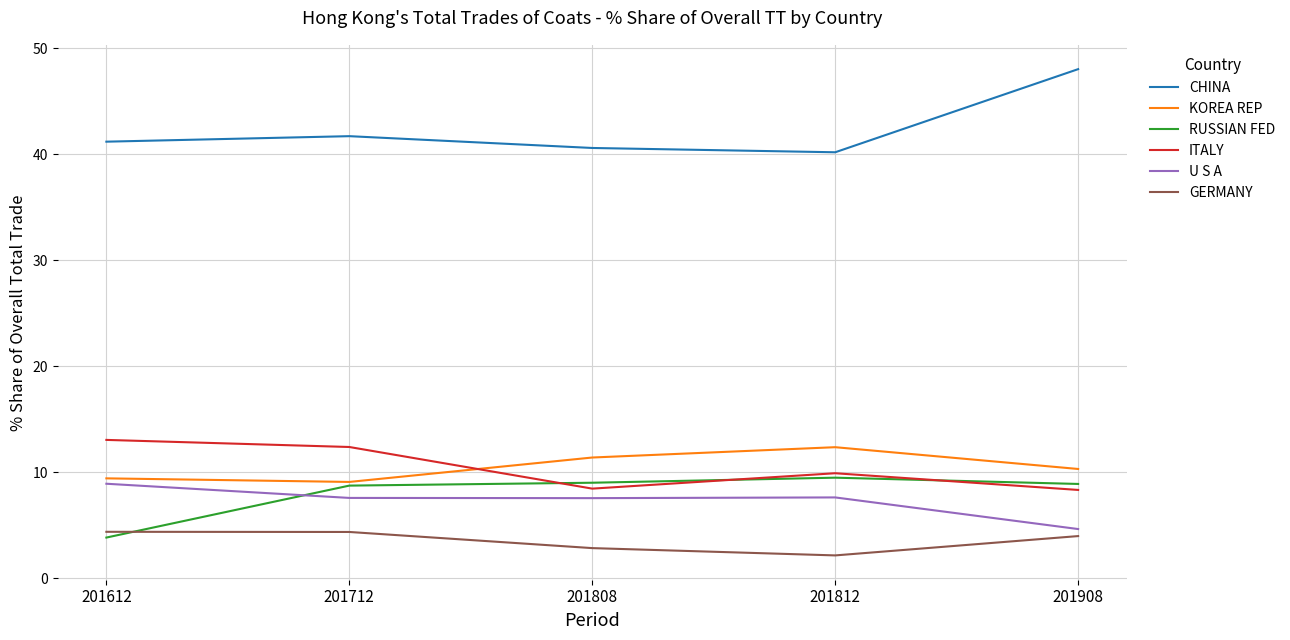

The RUSSIAN FED series shows 4.2 at 201808. True or false?

False